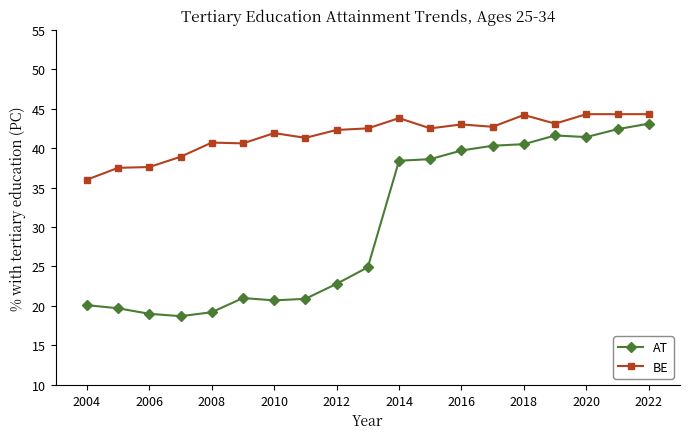

What are all the series names shown in the legend?

AT, BE